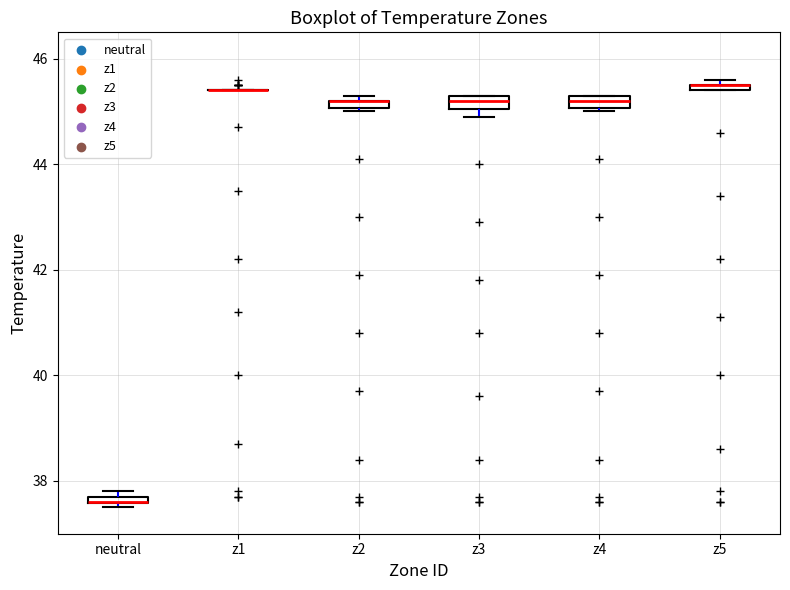

Where is the upper edge of the box for z2 on the y-axis? The values are not printed on the chart, so give them approximately, as read against the axis.

45.2